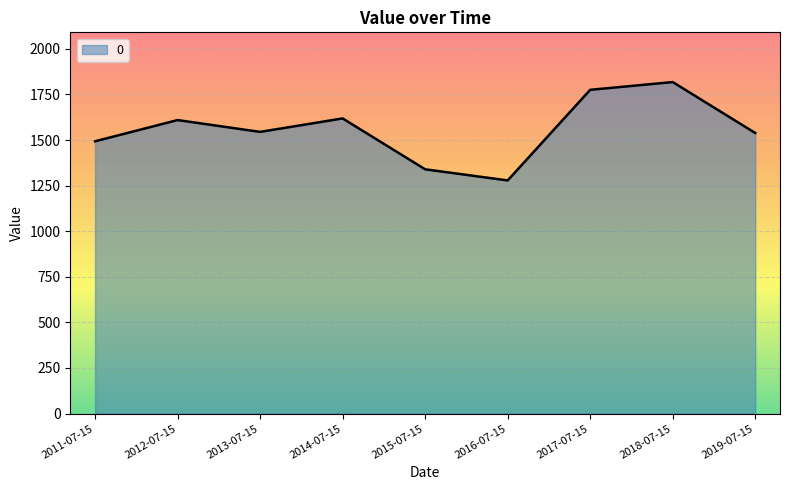

At which category does the chart reach its minimum across all series?

2016-07-15